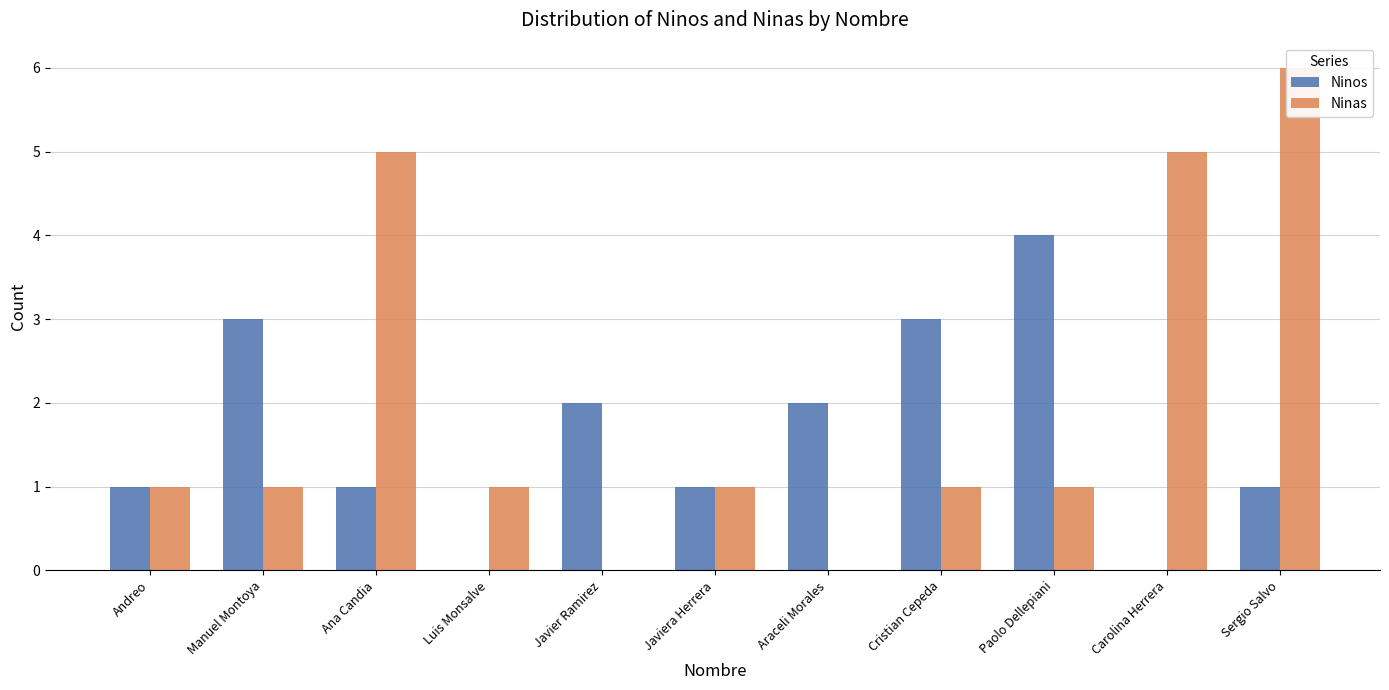

Are the bars grouped side by side (vs. stacked)?

Yes